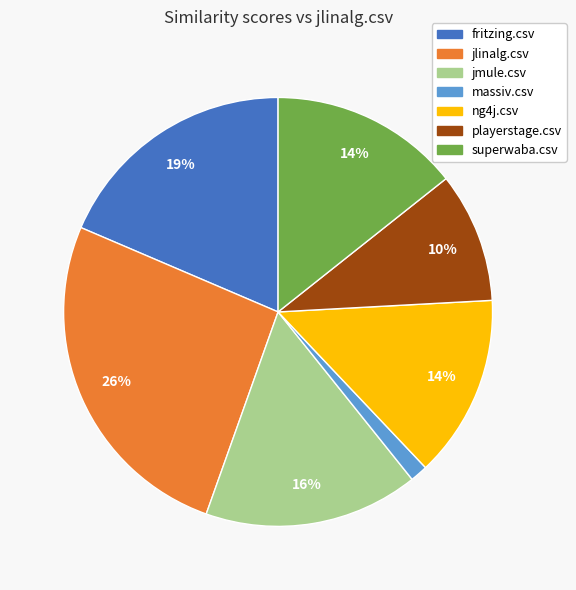

Is there a majority slice in this chart?

No